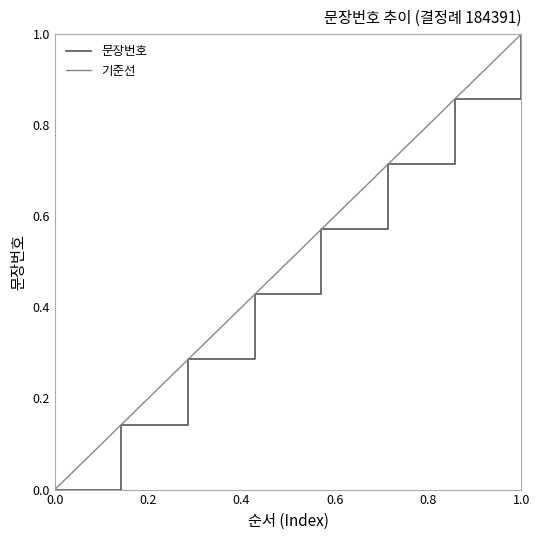

True or false: the data has more than 2 interior local peaks.

False